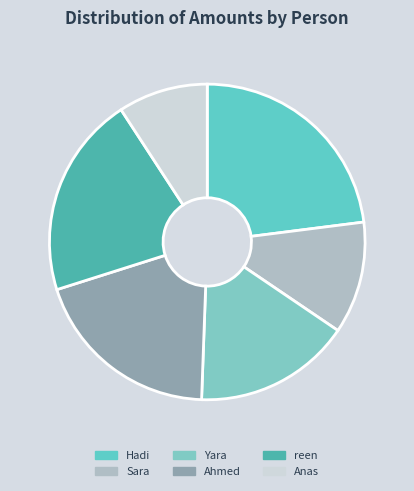

Does reen represent more than half of the total?

No